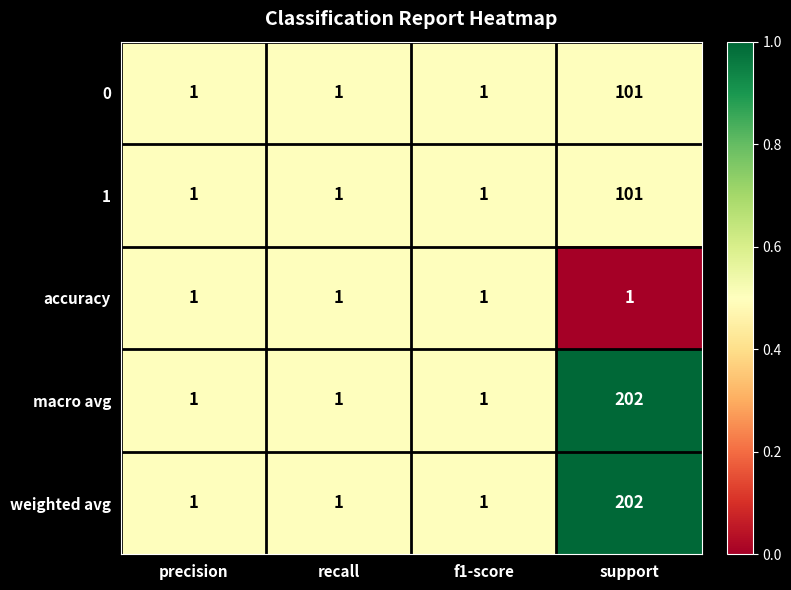

What is the total value across all series at support?

607